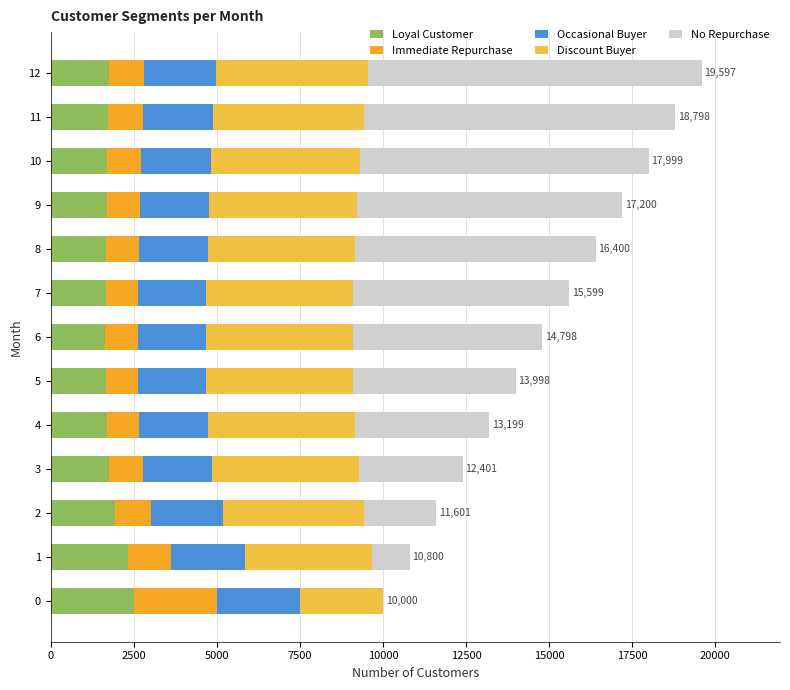

Count the number of categories in the chart.

13